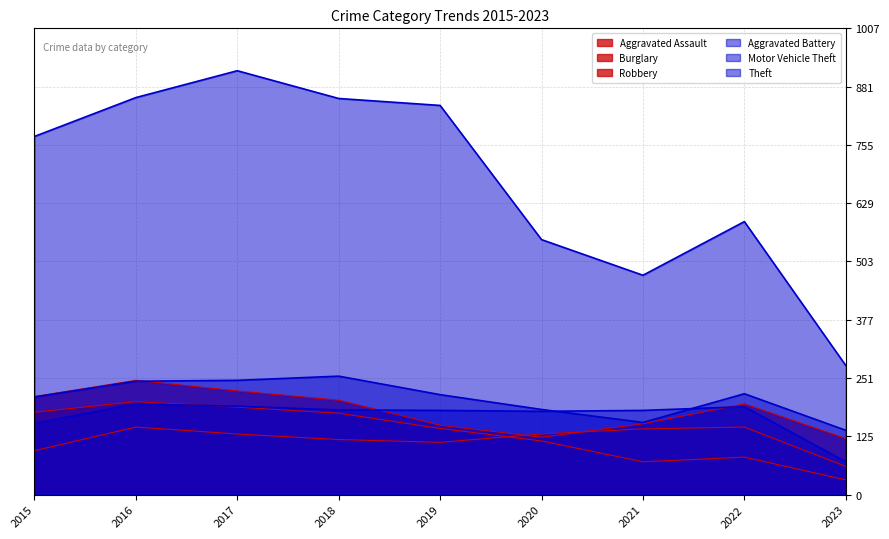

Which series has the largest range (max minus min)?

Theft